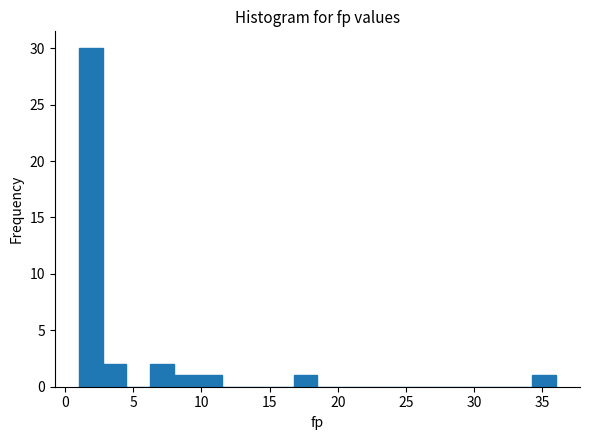

Around what value on the x-axis is the tallest bar? Give the approximate position of its centre, as read against the axis.

2.0